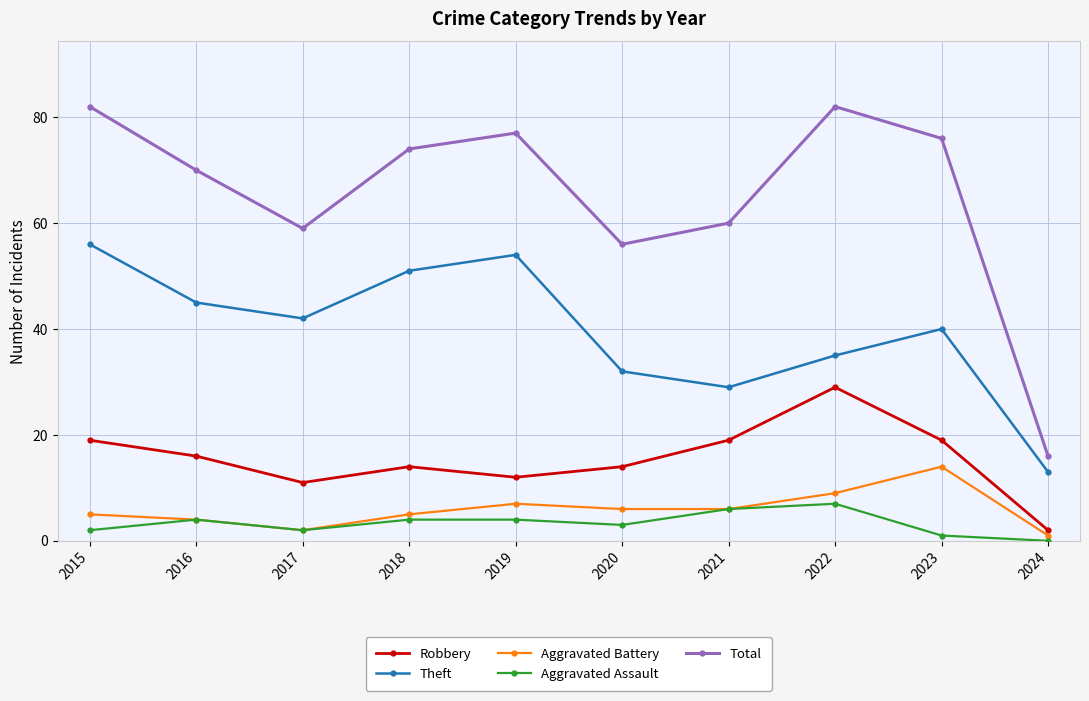

At which label is Aggravated Assault closest to 3?

2020